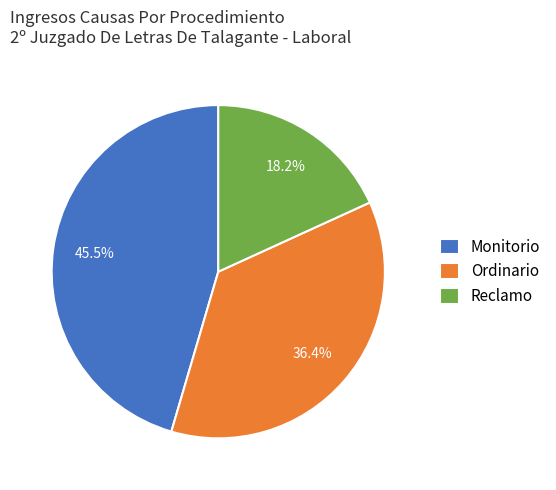

What is the smallest slice in the pie chart?

Reclamo